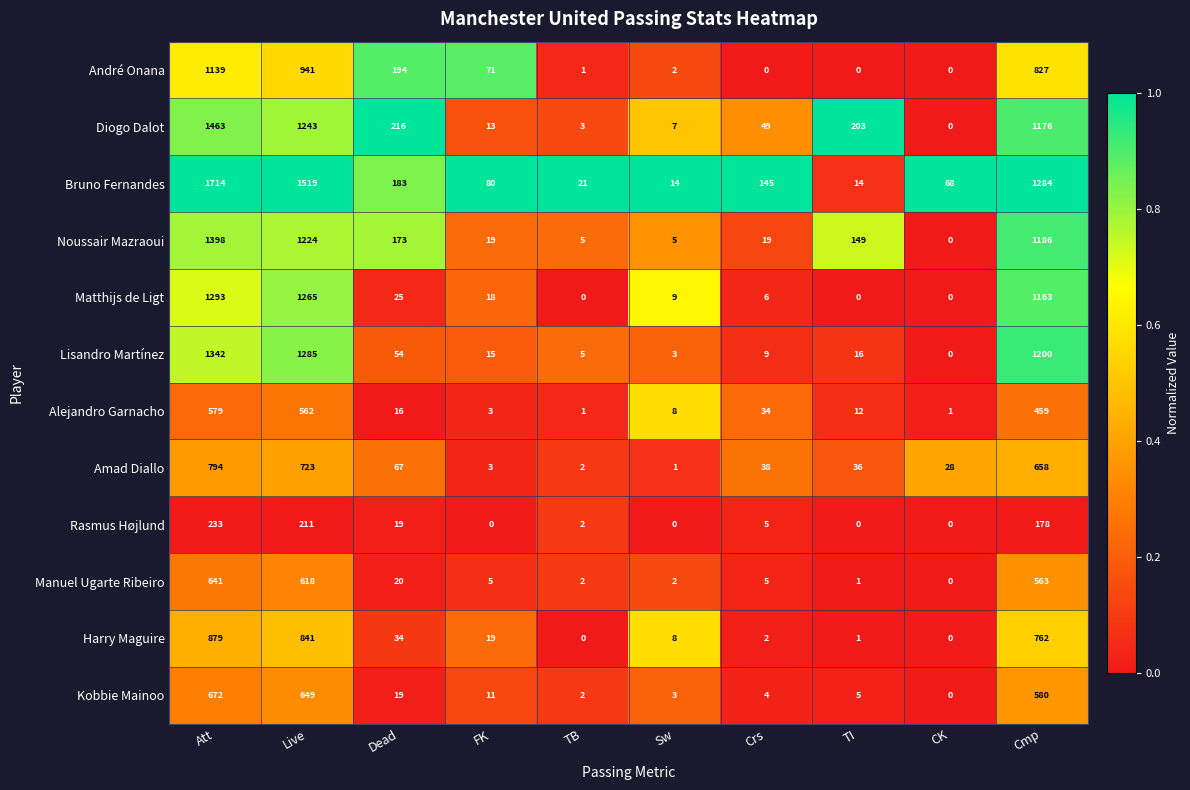

List the series in order of their peak value, lowest first.

Rasmus Højlund, Alejandro Garnacho, Manuel Ugarte Ribeiro, Kobbie Mainoo, Amad Diallo, Harry Maguire, André Onana, Matthijs de Ligt, Lisandro Martínez, Noussair Mazraoui, Diogo Dalot, Bruno Fernandes